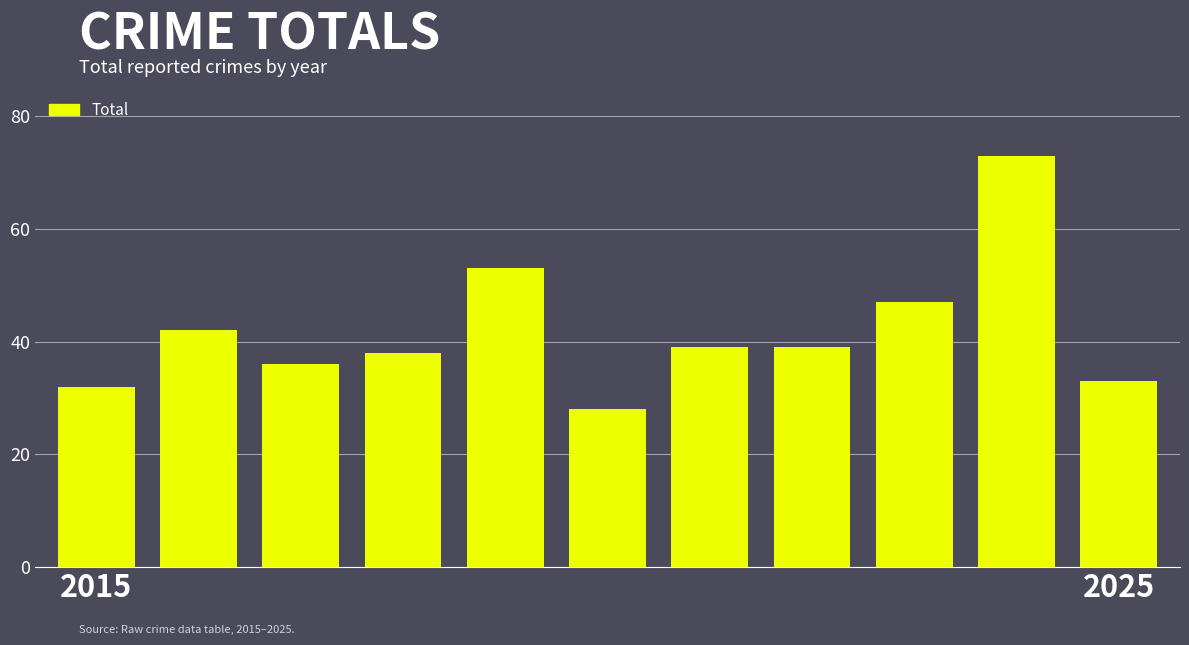

Reading right to left, what are all the values shown in this chart?

33	73	47	39	39	28	53	38	36	42	32